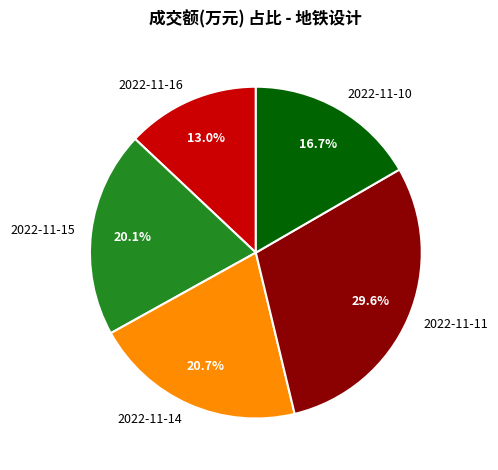

How many slices are in this pie chart?

5